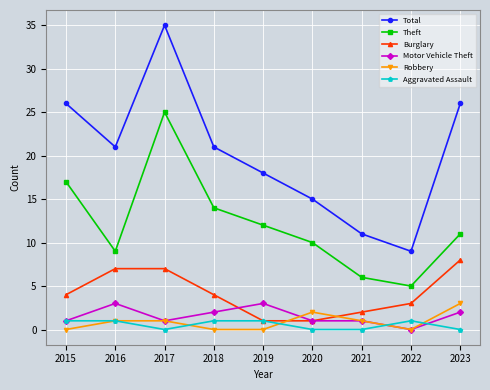

What is the spread (max minus min) of values at 2019?

18